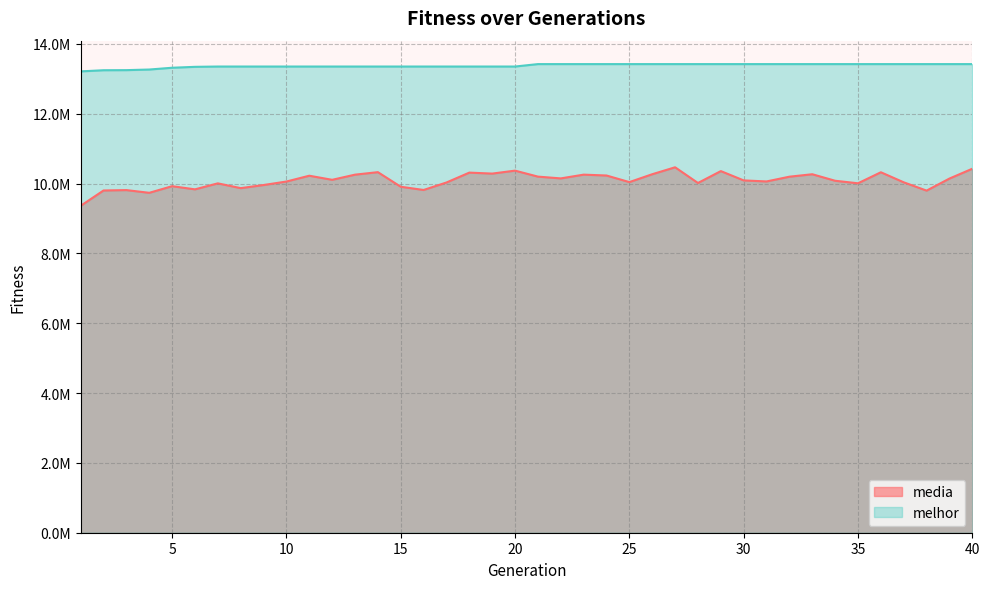

What is the difference between the media values at 8 and 31?

191673.1